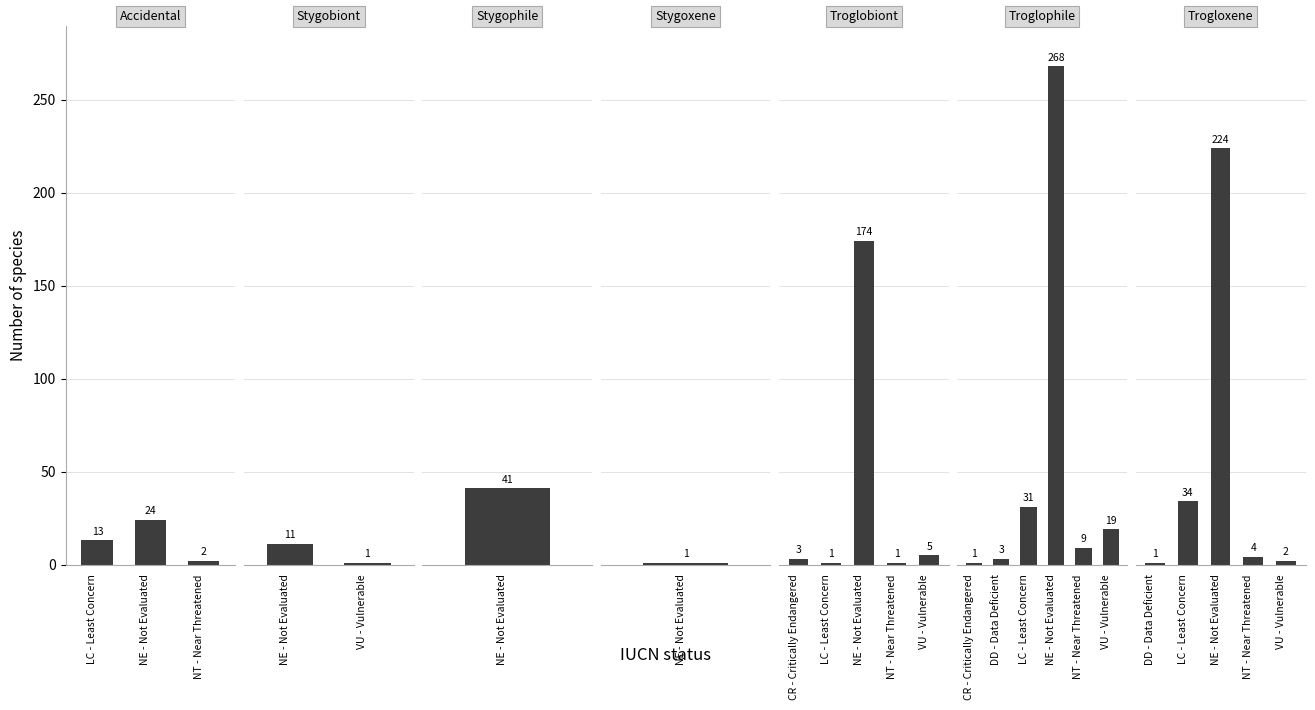

The value of 2 at 6 is 0. True or false?

True